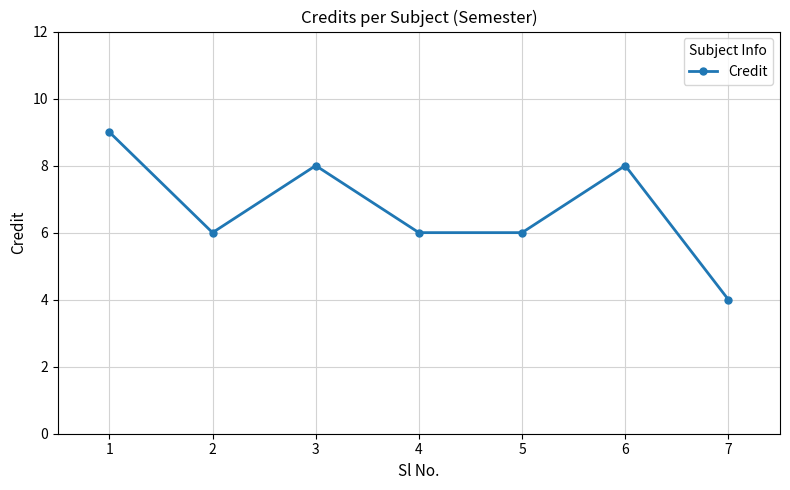

Does the chart display data point markers on the line(s)?

Yes